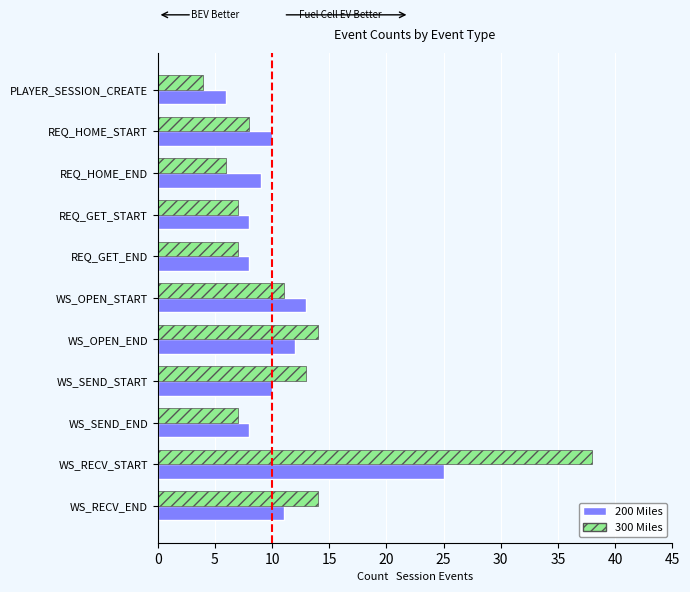

What is the approximate value of 200 Miles at WS_OPEN_END?

12